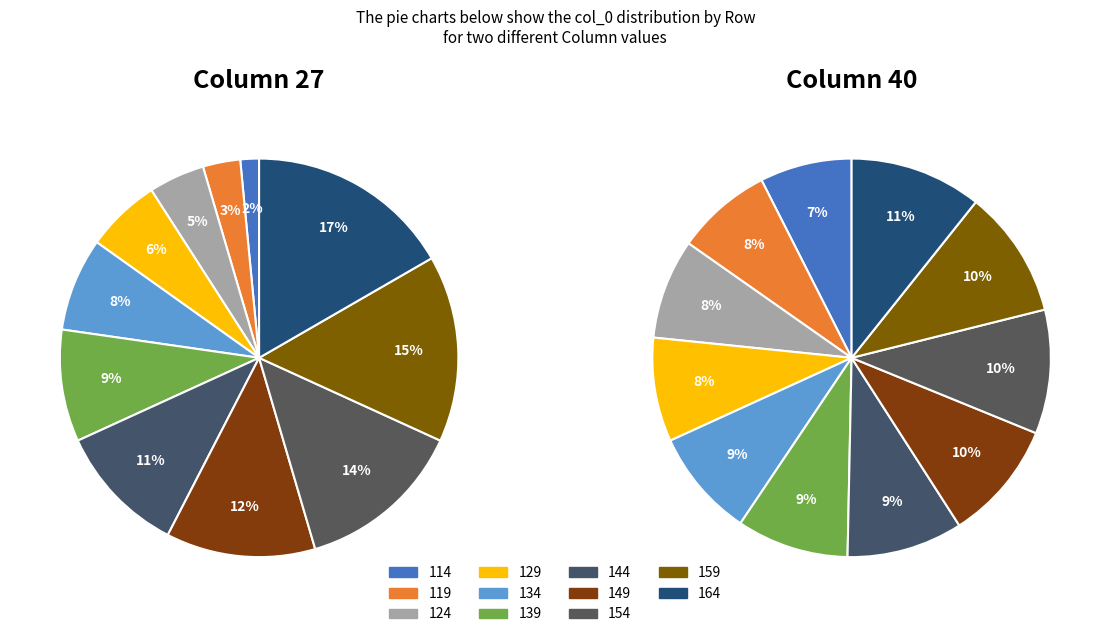

How many segments does this pie chart have?

11